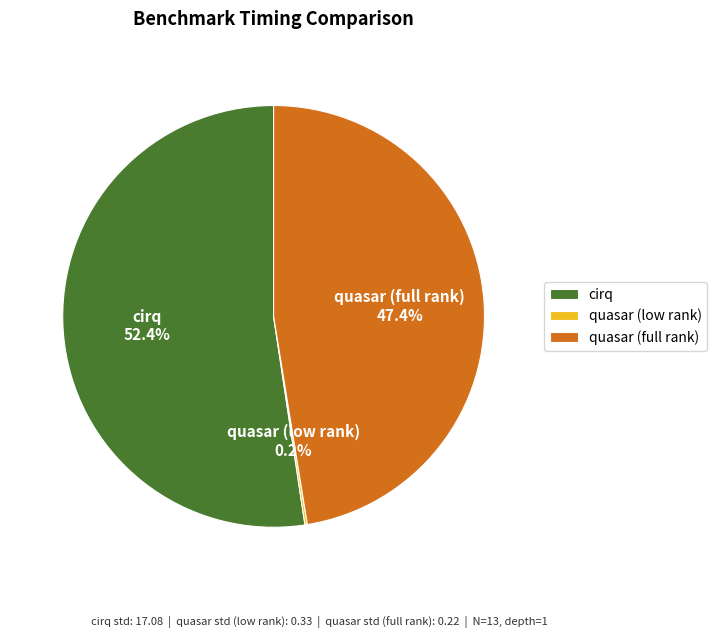

To the nearest percent, what percentage of the pie is quasar (full rank)?

47%